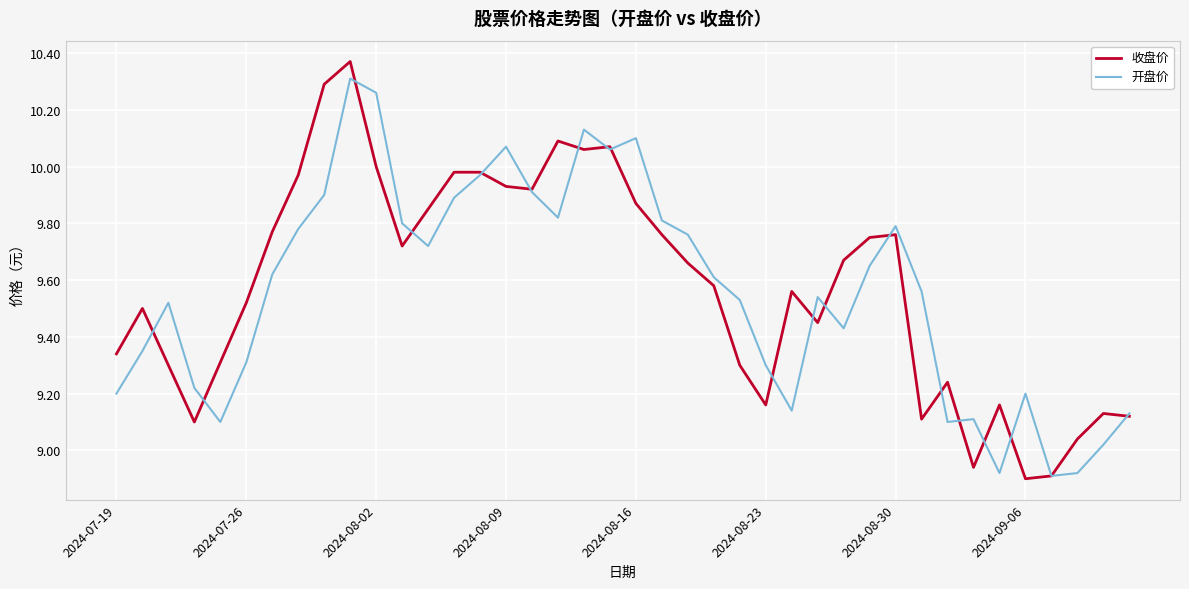

What is the sum of all 开盘价 values?

382.5